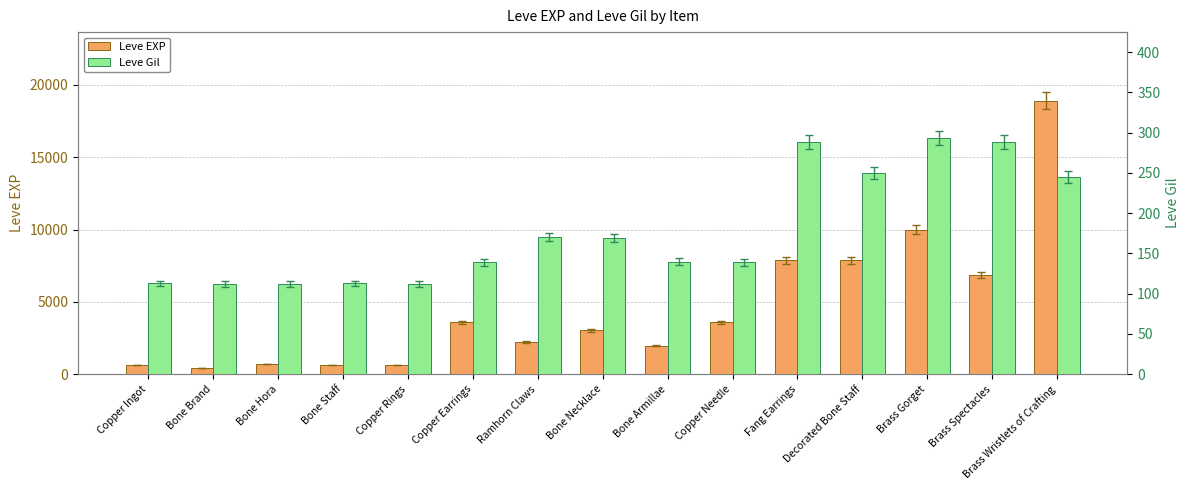

Rank the categories by Leve Gil value from lowest to highest.

Bone Brand, Bone Hora, Copper Rings, Copper Ingot, Bone Staff, Copper Earrings, Copper Needle, Bone Armillae, Bone Necklace, Ramhorn Claws, Brass Wristlets of Crafting, Decorated Bone Staff, Fang Earrings, Brass Spectacles, Brass Gorget